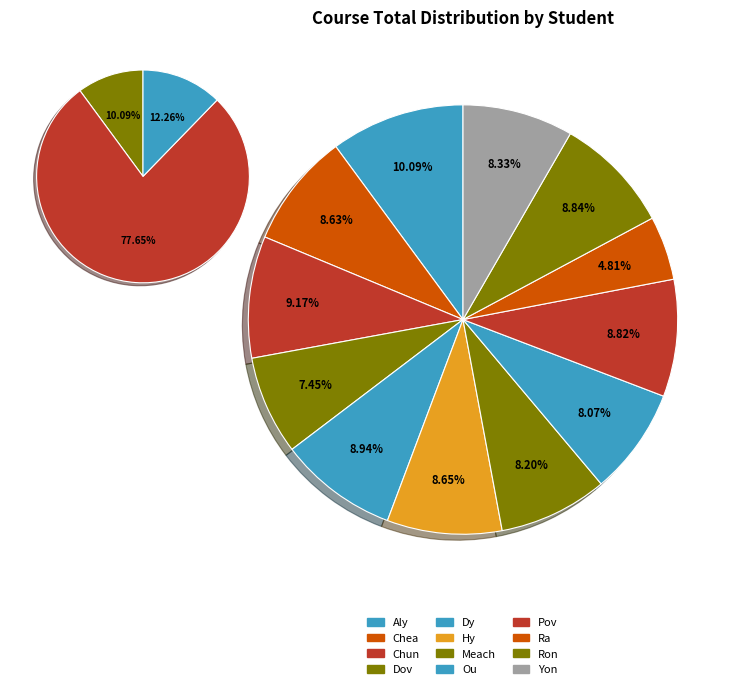

Rank the categories by value from highest to lowest.

Aly, Chun, Dy, Ron, Pov, Hy, Chea, Yon, Meach, Ou, Dov, Ra